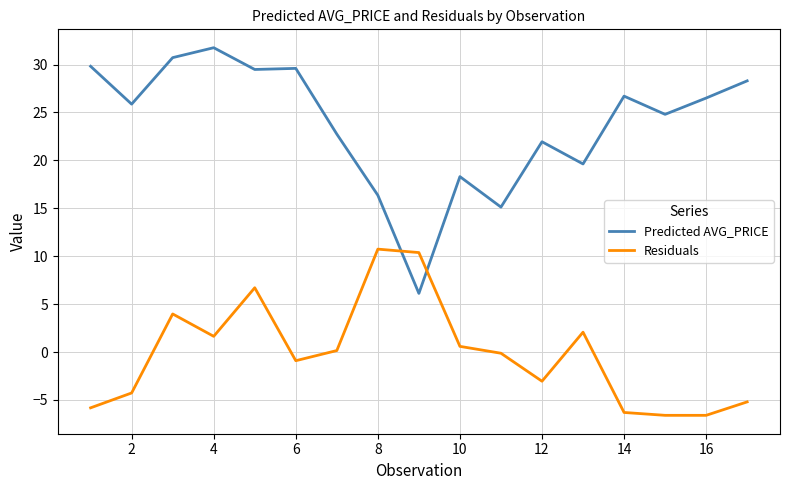

At how many categories does at least one series exceed 11?

16